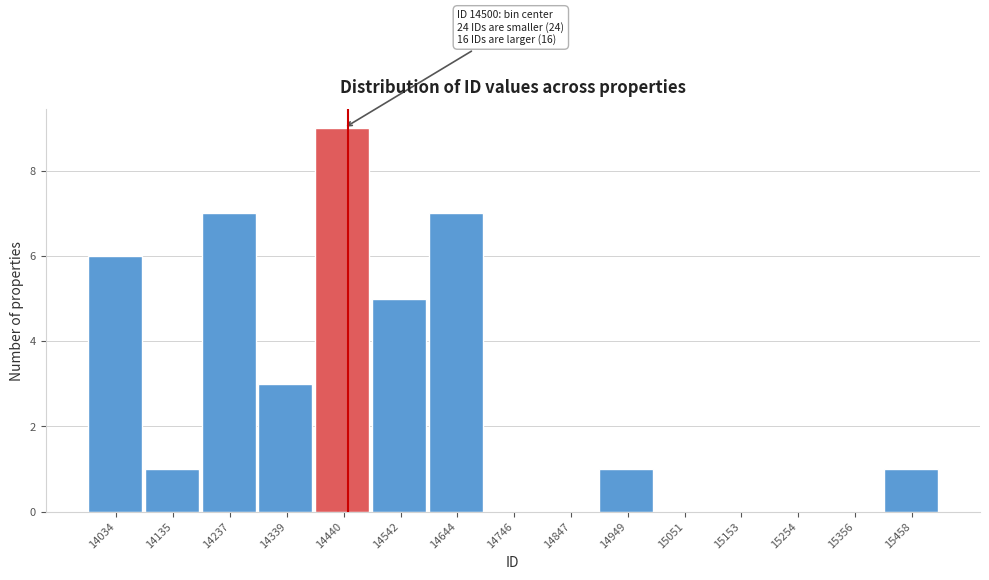

Reading left to right, list all the values displayed in this chart.

14034=6	14135=1	14237=7	14339=3	14440=9	14542=5	14644=7	14746=0	14847=0	14949=1	15051=0	15153=0	15254=0	15356=0	15458=1